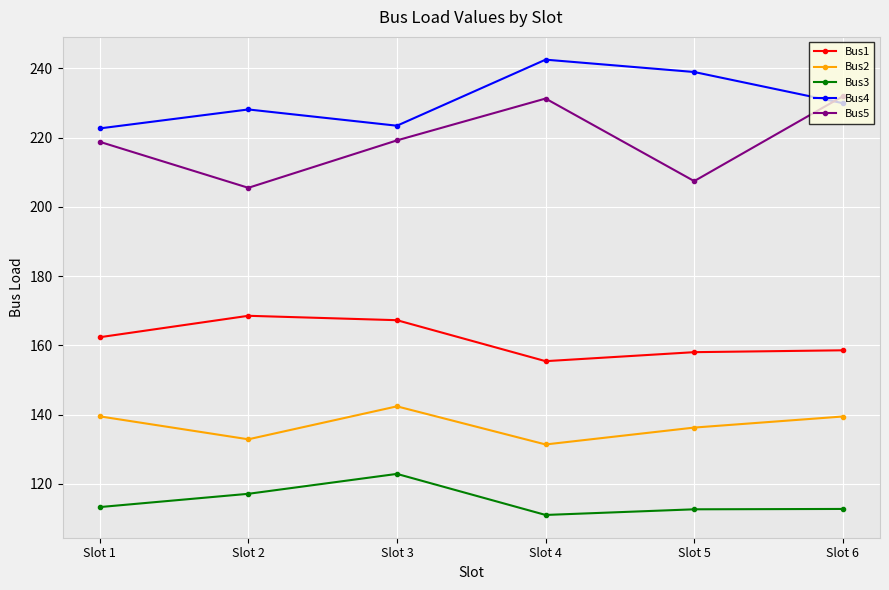

Rank the series by their maximum value, from lowest to highest.

Bus3, Bus2, Bus1, Bus5, Bus4